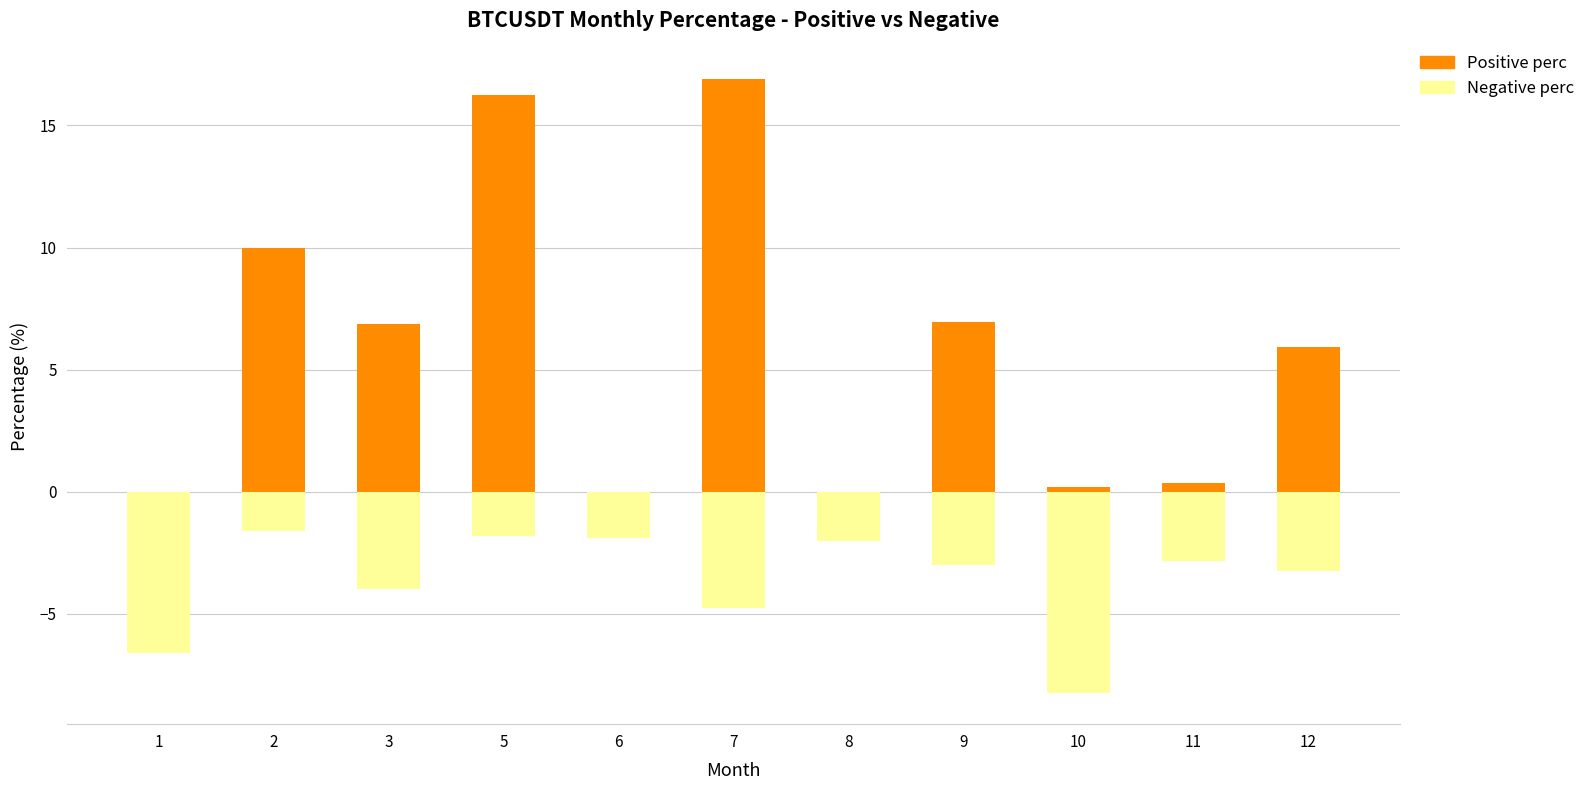

What is the average value of the Negative perc series?

-3.6